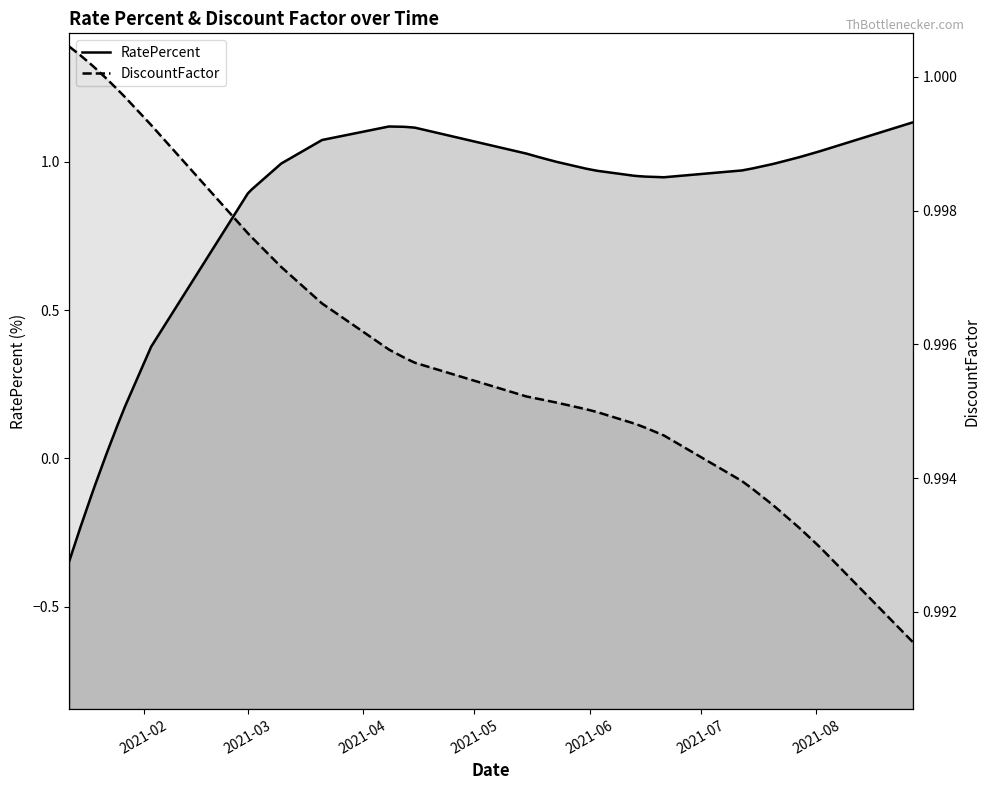

The DiscountFactor series shows 1.0 at 2021-06. True or false?

True